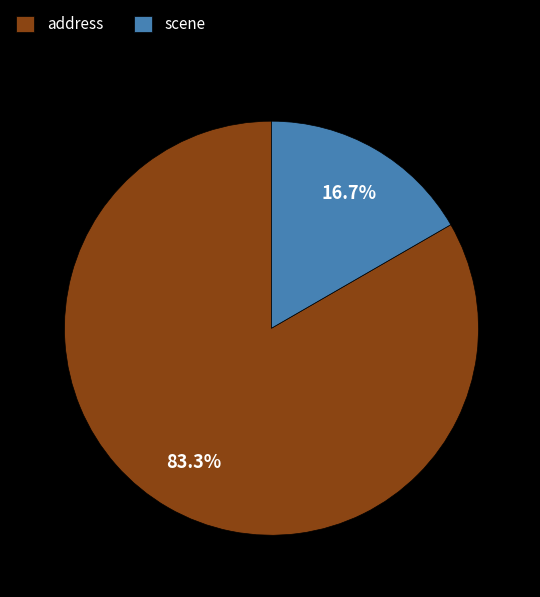

Is scene the majority of the pie?

No